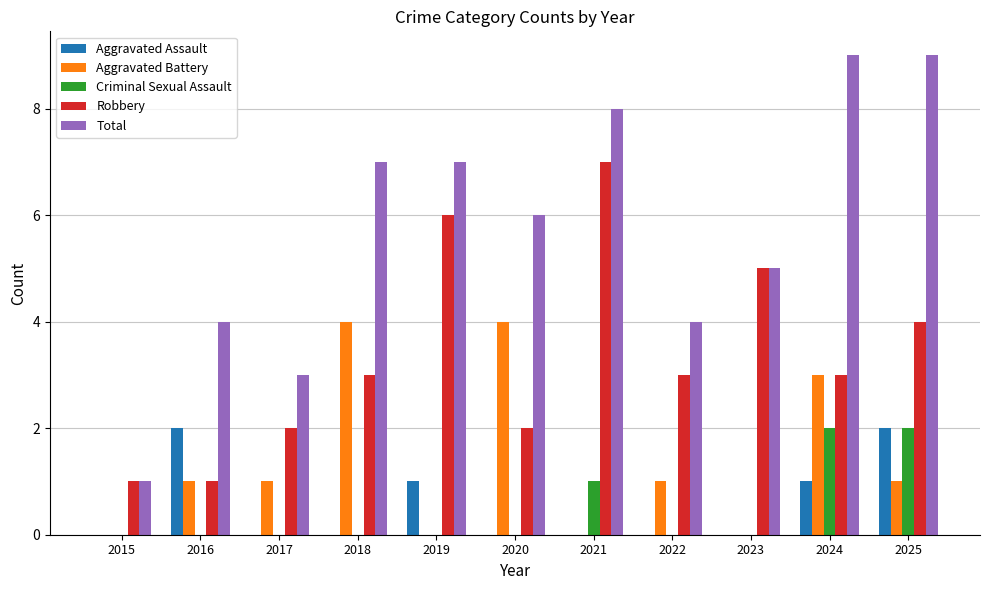

The Robbery series shows 10 at 2019. True or false?

False